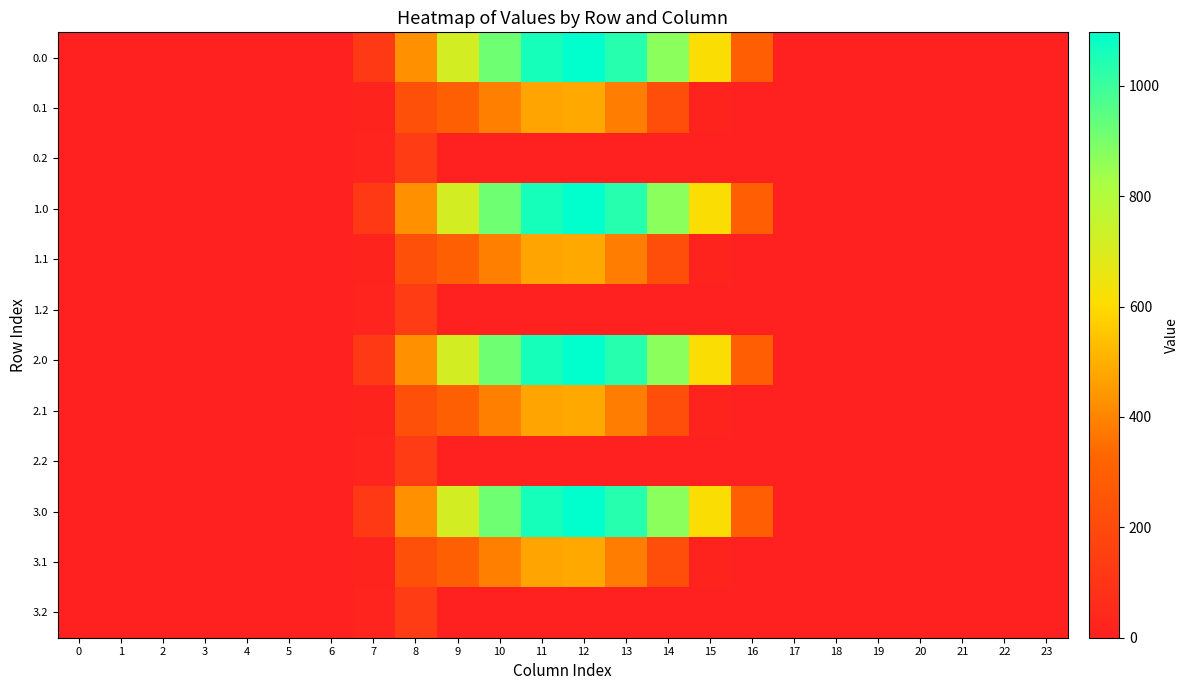

What is the greatest value displayed?

1096.7